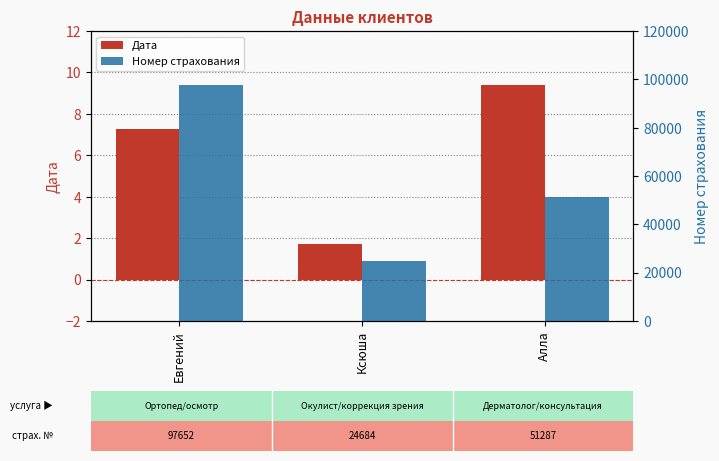

Which label corresponds to the largest value in the chart?

Евгений